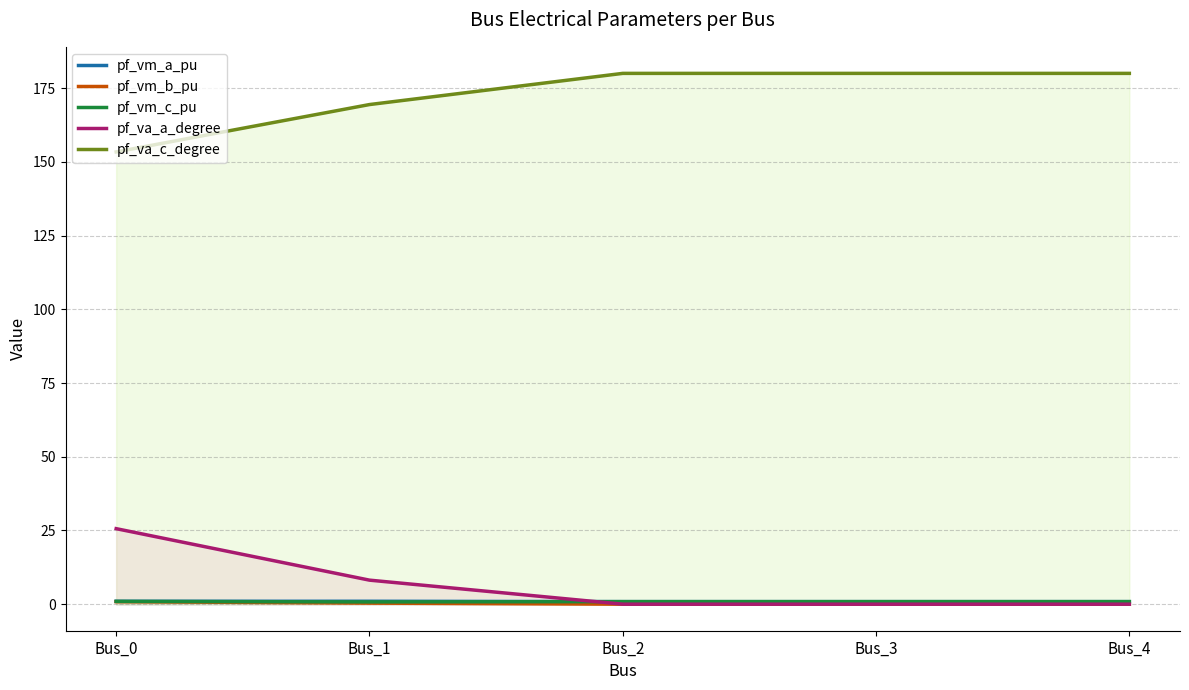

At how many categories does at least one series exceed 23?

5